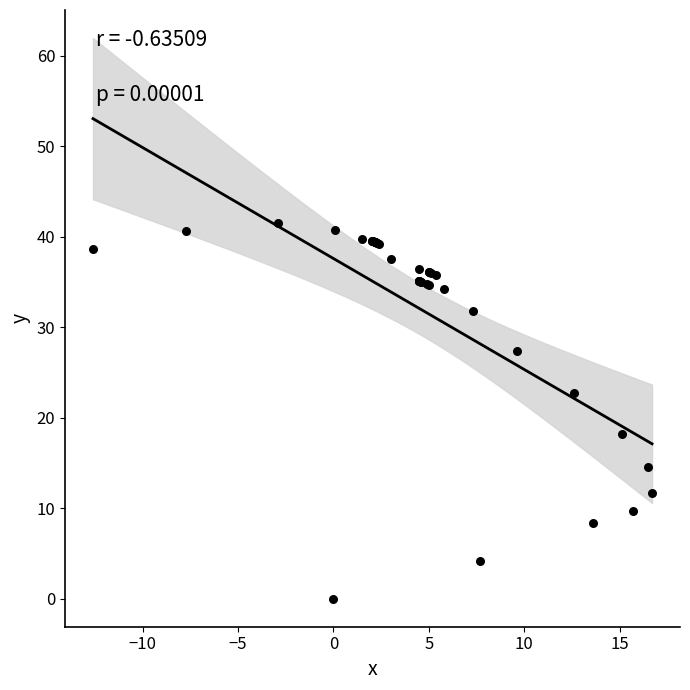

What Y value in the scatter plot is closest to 20?

18.2